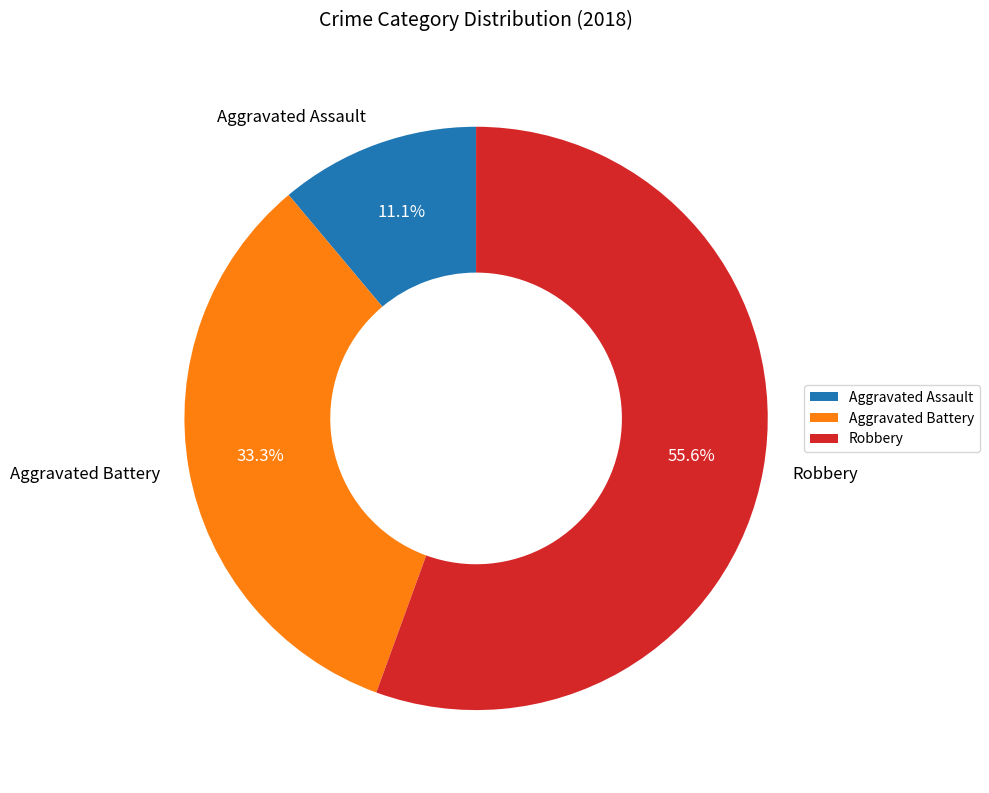

Rank the categories by value from lowest to highest.

Aggravated Assault, Aggravated Battery, Robbery